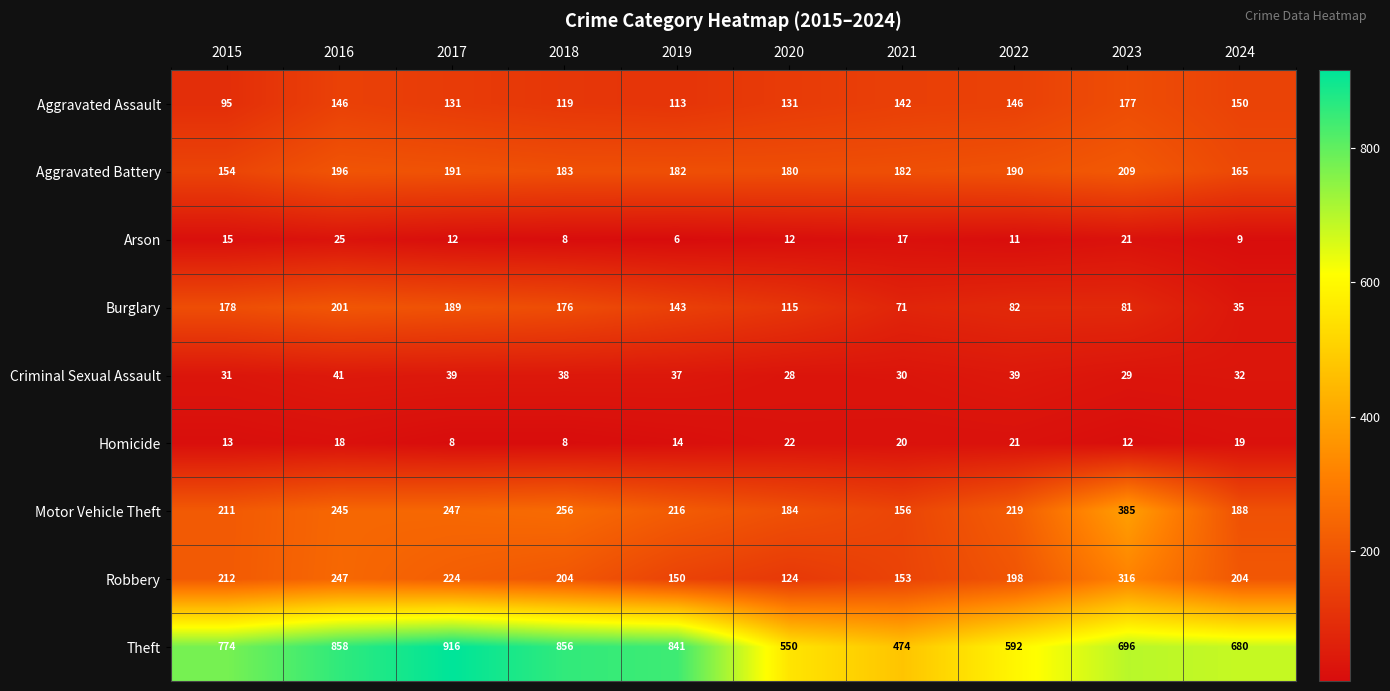

At how many categories does at least one series exceed 469?

10